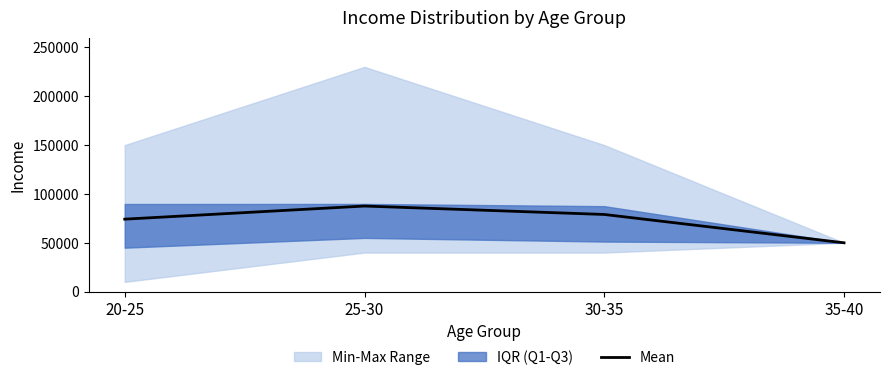

Where is the data nearest to the value 68808?

20-25